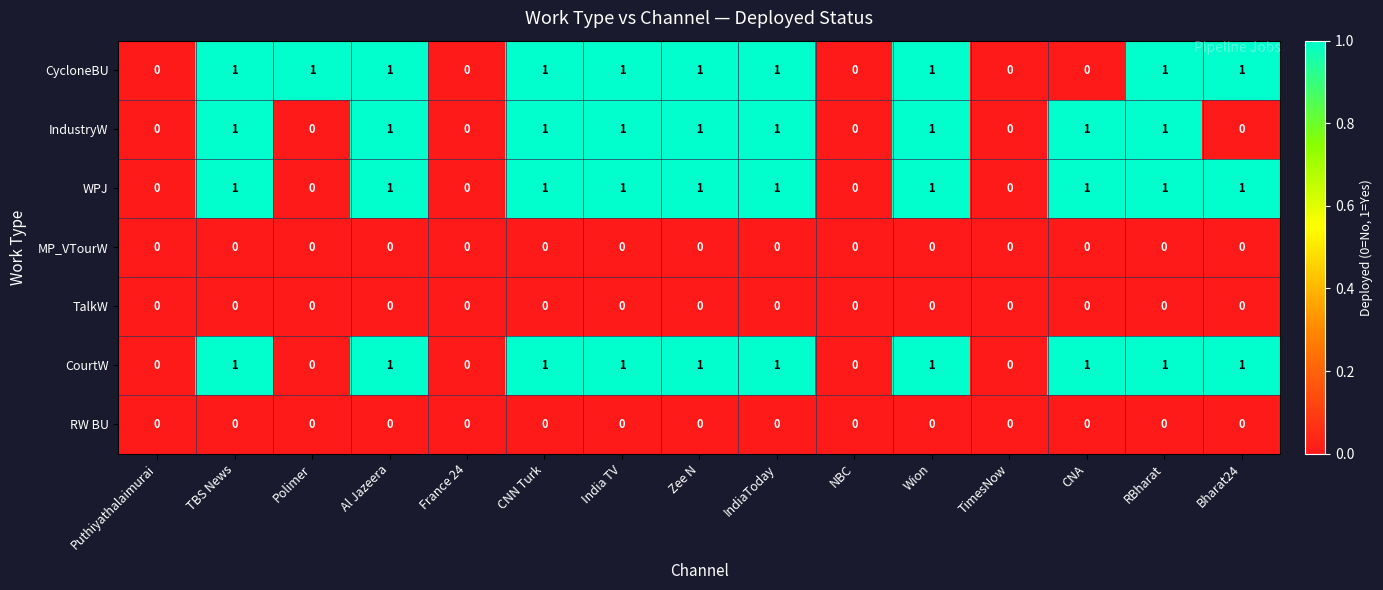

What is the total value across all series at IndiaToday?

4